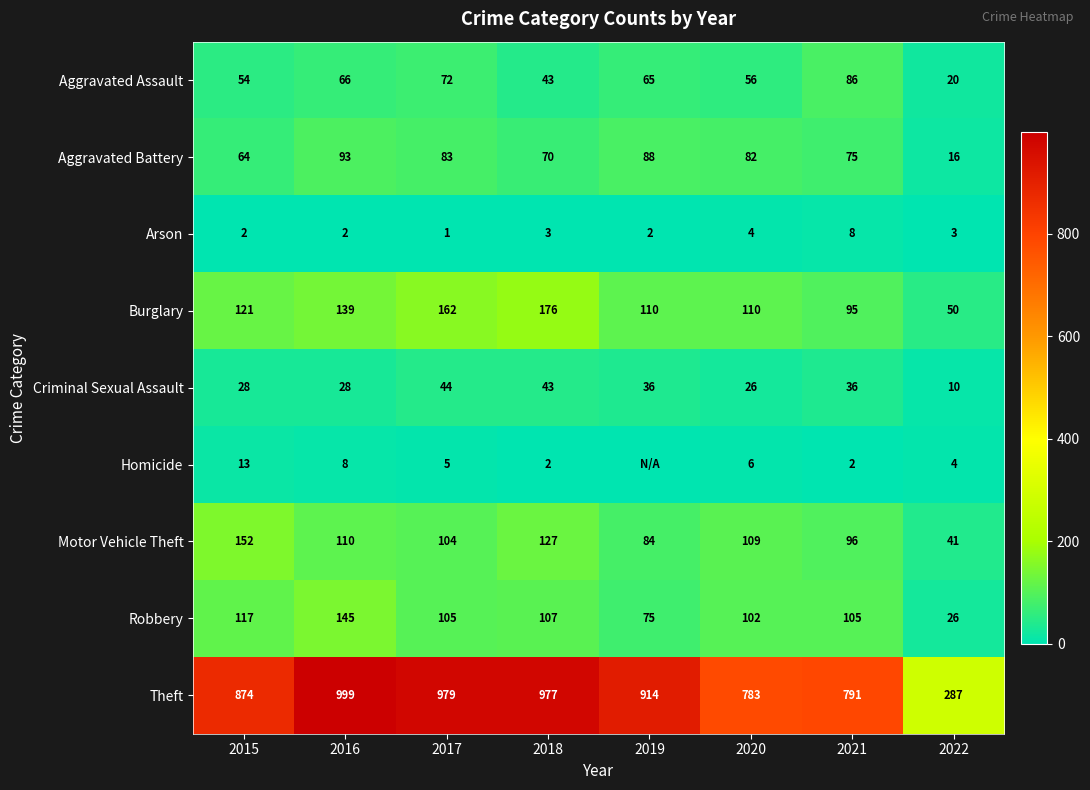

What is the maximum value shown in the chart?

999